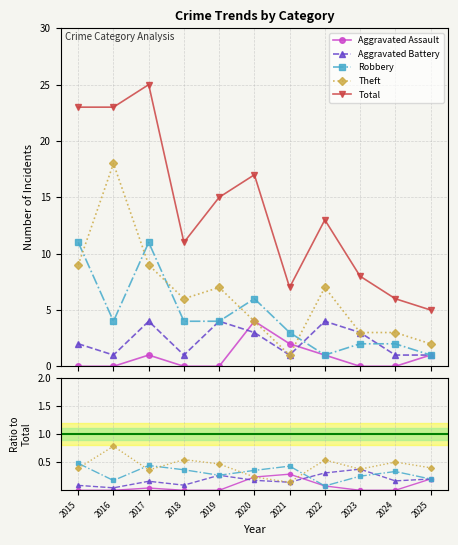

What is the value of the Total point at the 8th from the left?

13.0